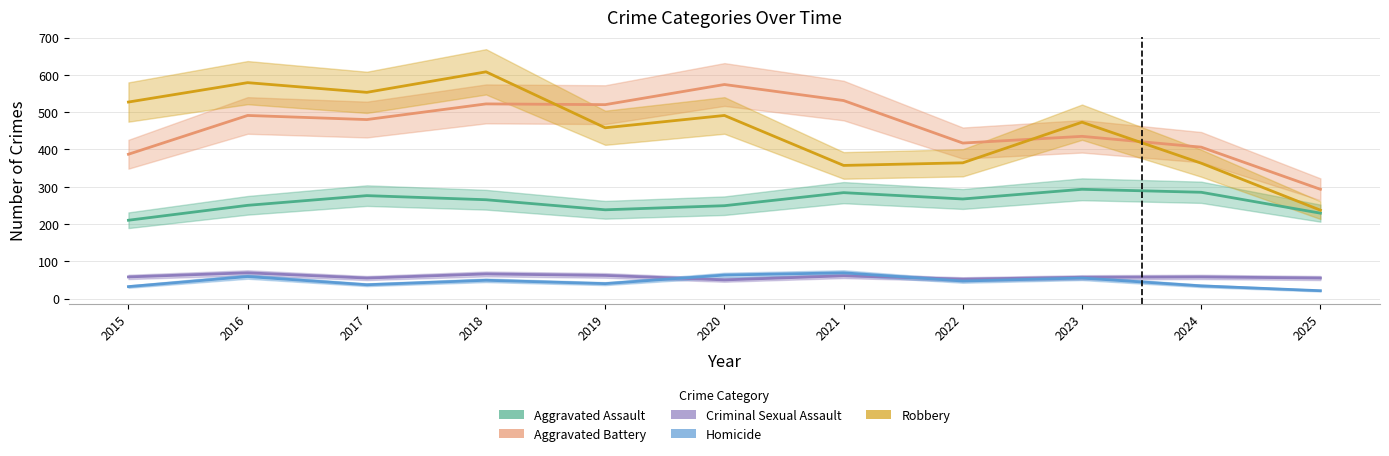

Read the Robbery value at 2015.

527